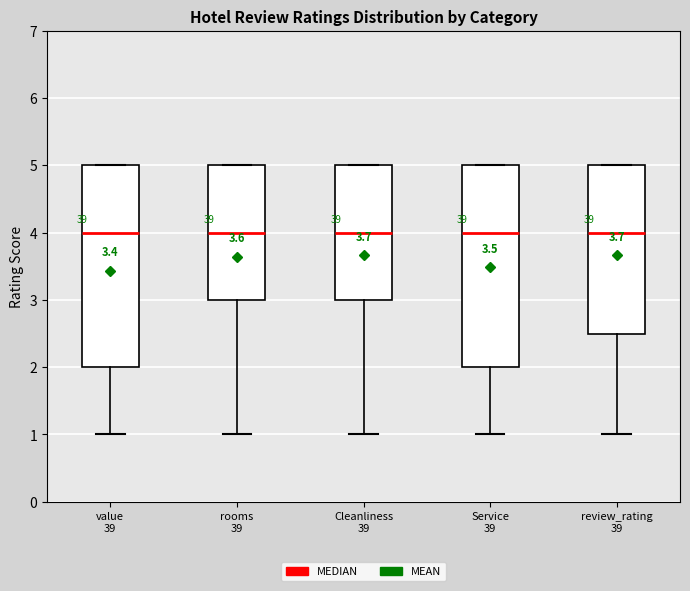

Where is the lower edge of the box for rooms 39 on the y-axis? The values are not printed on the chart, so give them approximately, as read against the axis.

3.0